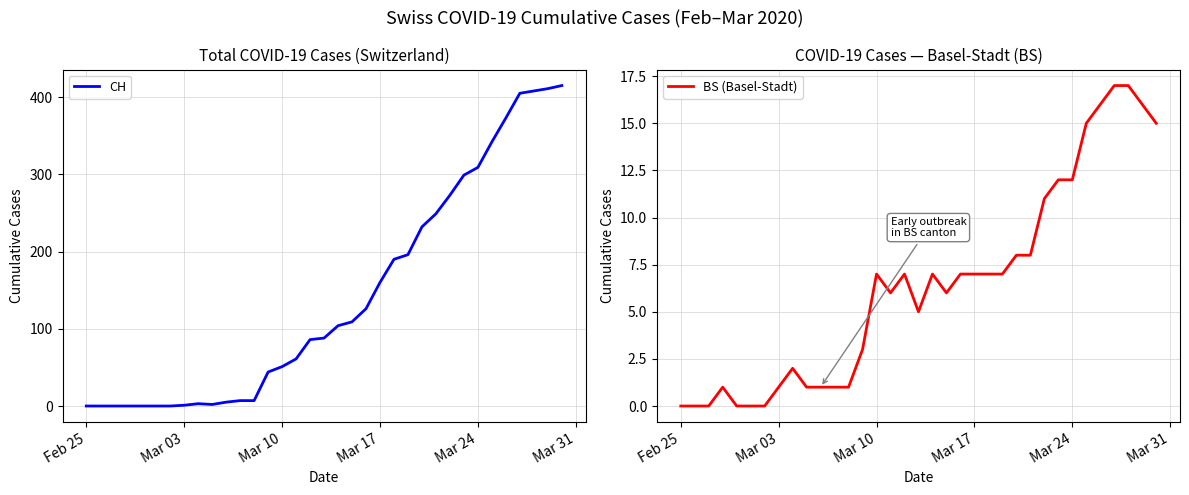

At how many categories does at least one series exceed 130?

14